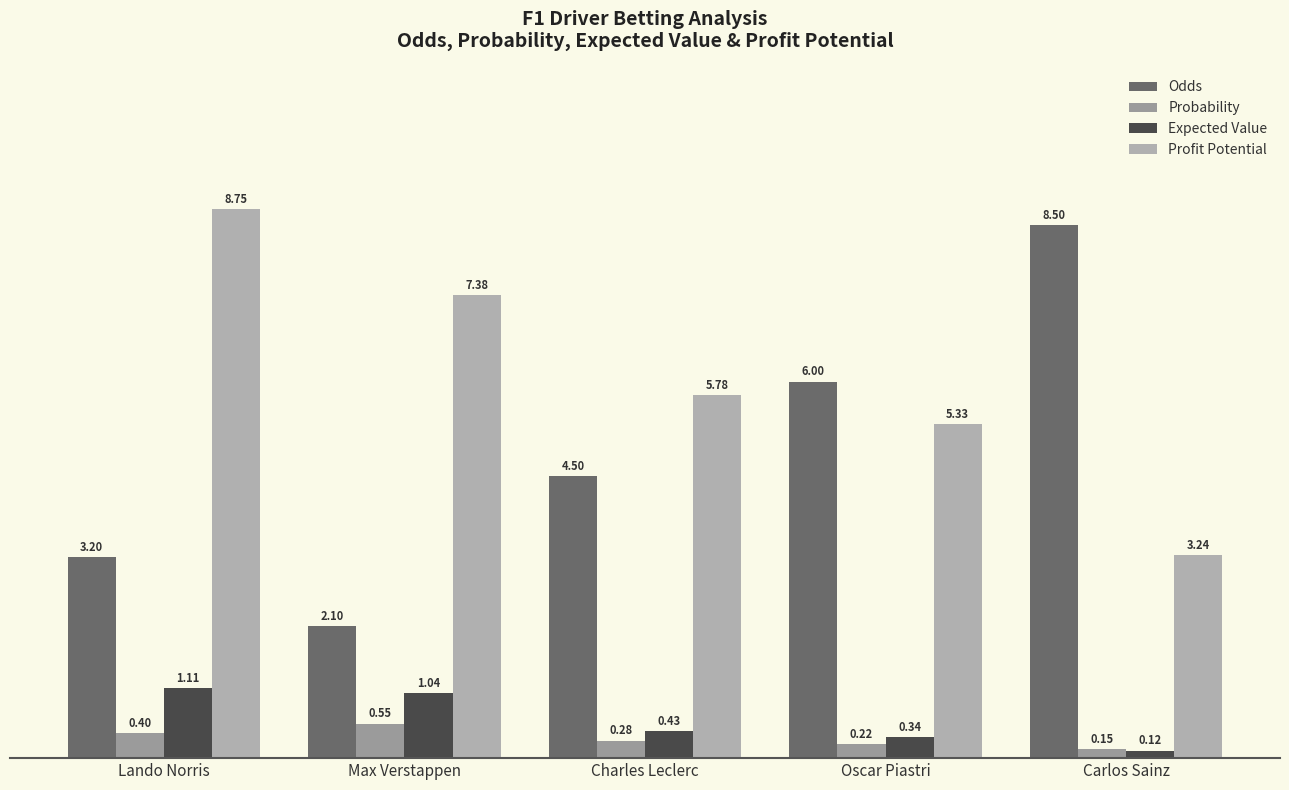

Is the value of Probability at Max Verstappen greater than the value of Expected Value at Lando Norris?

No